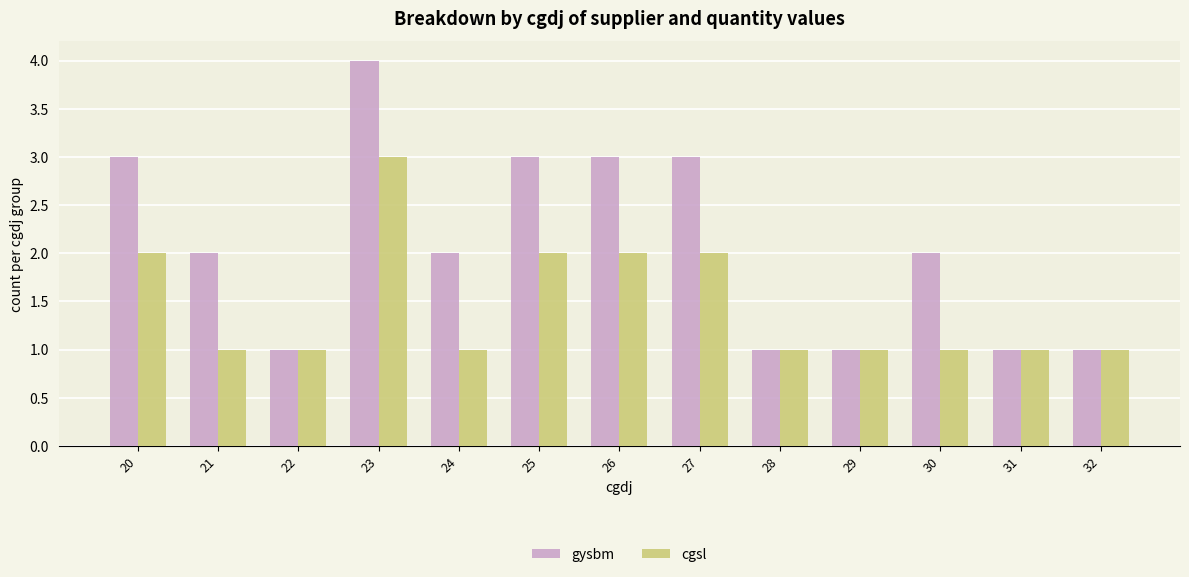

What is the value of the gysbm bar at the 10th from the left?

1